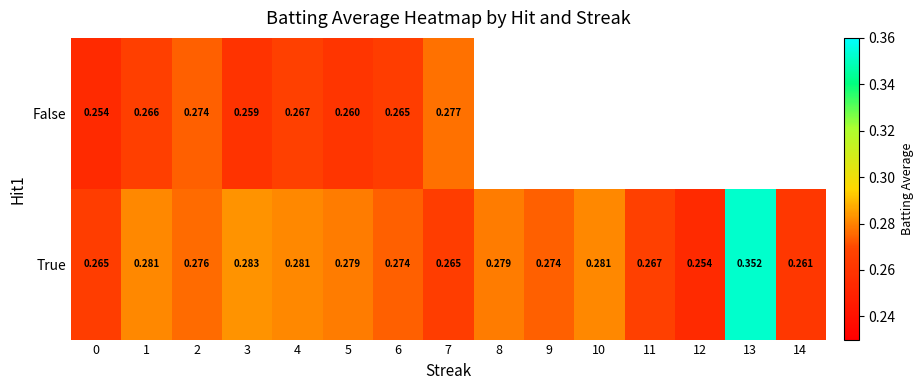

Count the number of data series in this chart.

2